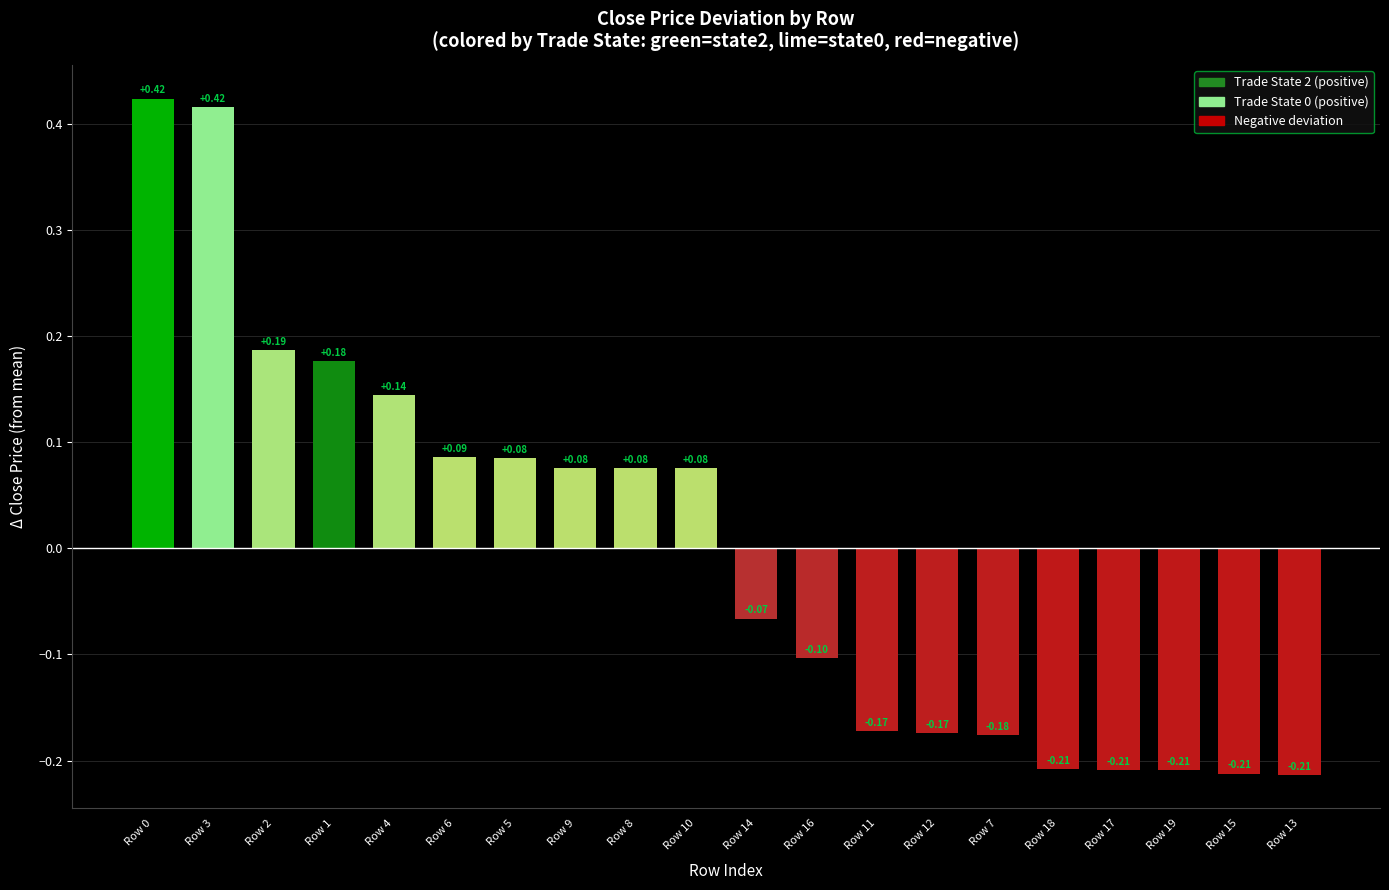

Which has a higher value, Row 3 or Row 19?

Row 3